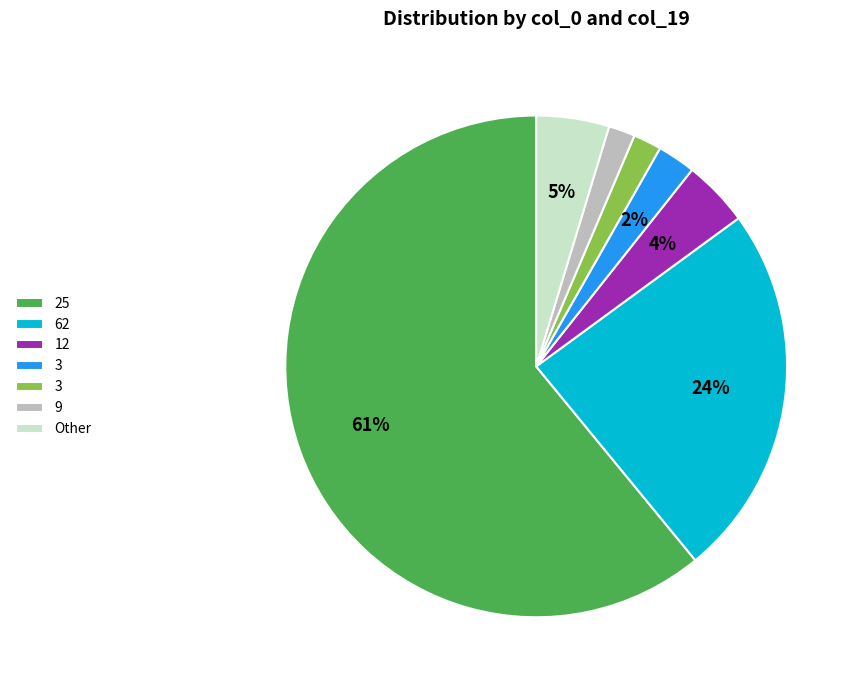

Count the number of slices in the pie.

7